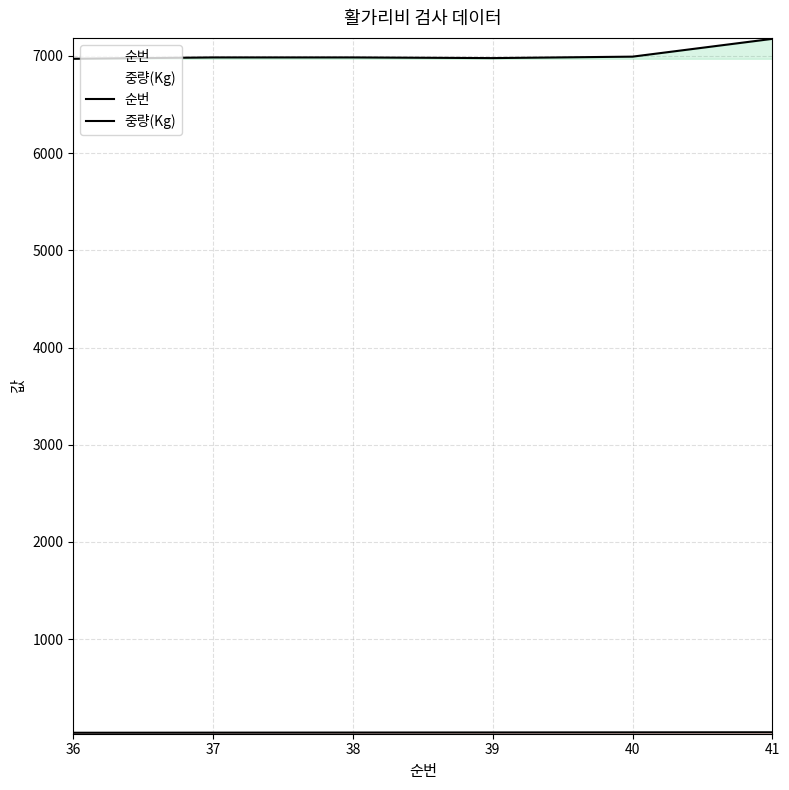

What is the total value across all series at 36?

7007